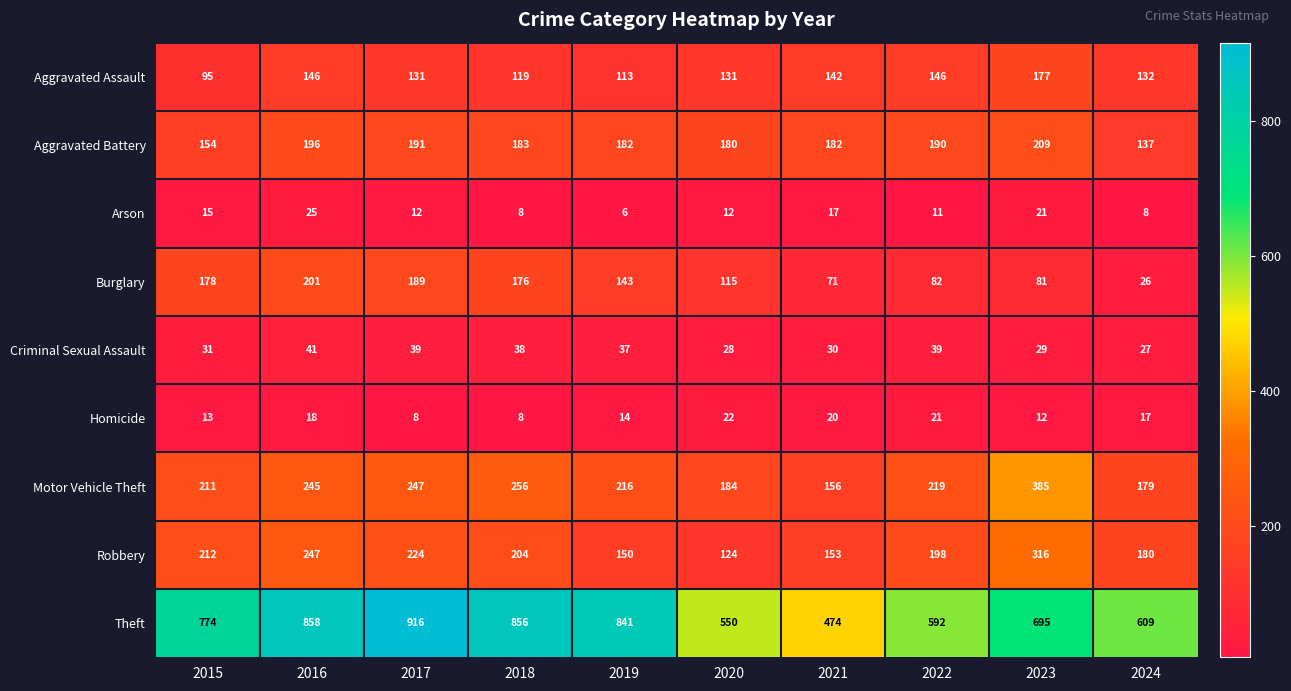

Which series has the largest total across all categories?

Theft